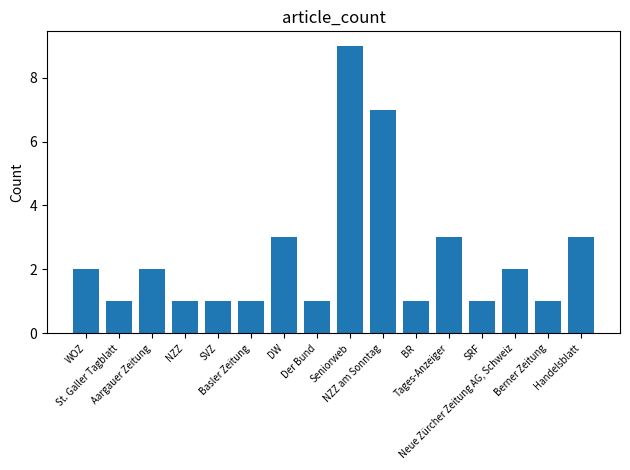

What is the average value?

2